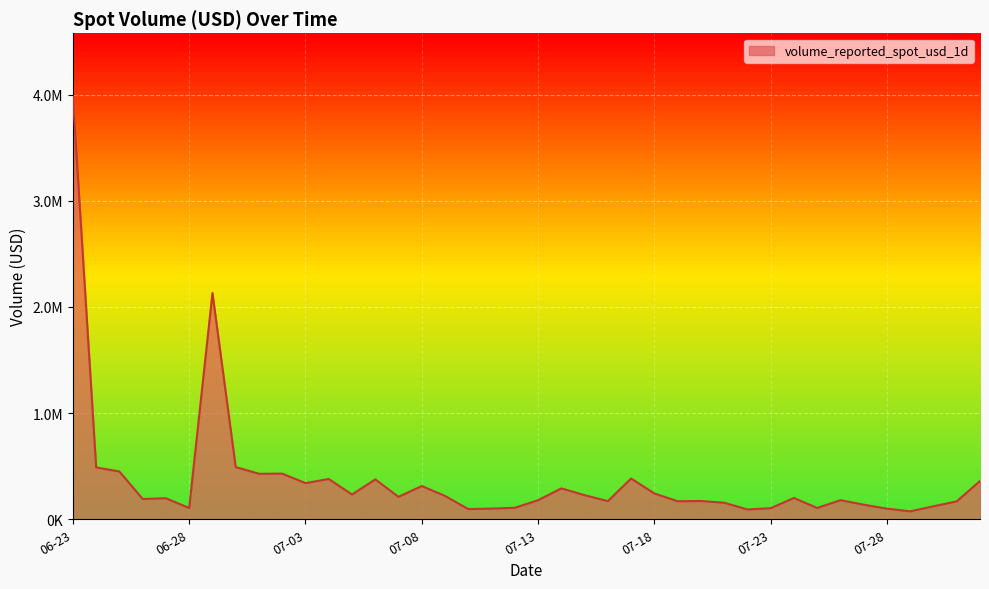

What is the maximum value shown in the chart?

3980123.8